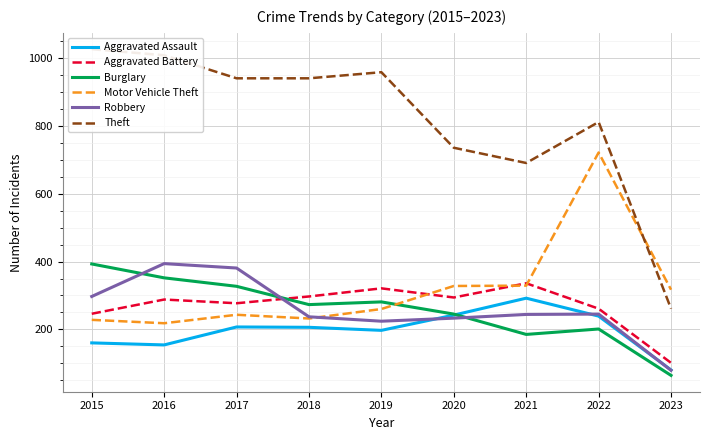

Is it true that Robbery equals 24 at 2023?

False